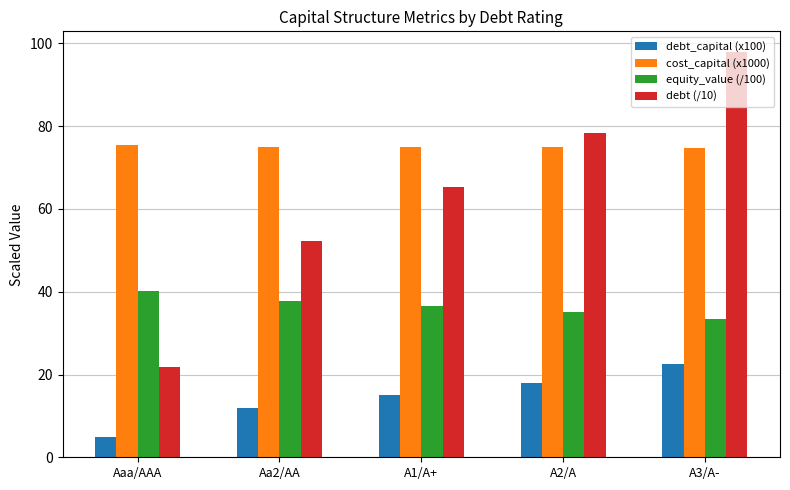

Which series changed the most between A2/A and A3/A-?

debt (/10)